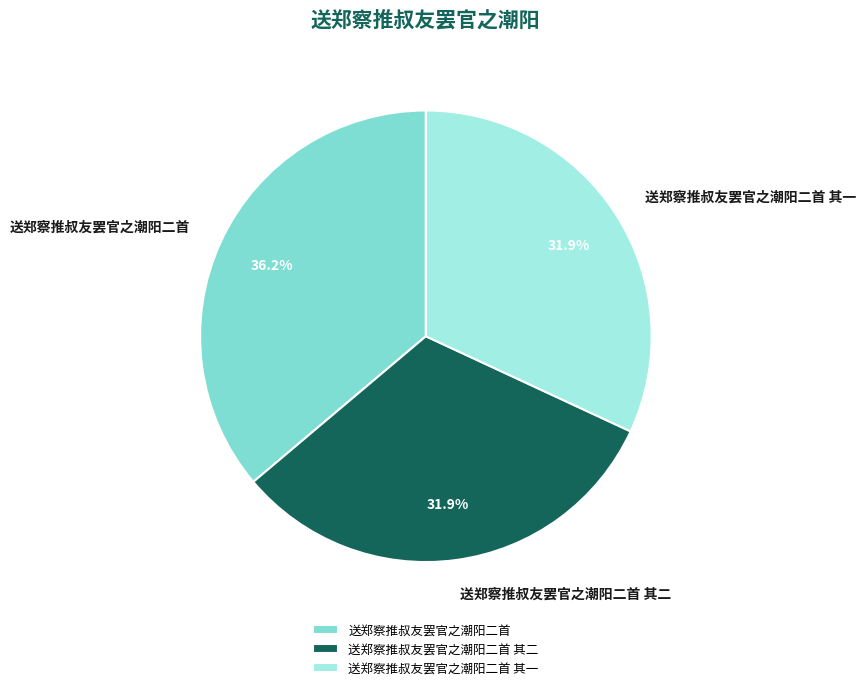

Is there any slice that represents more than half of the pie?

No